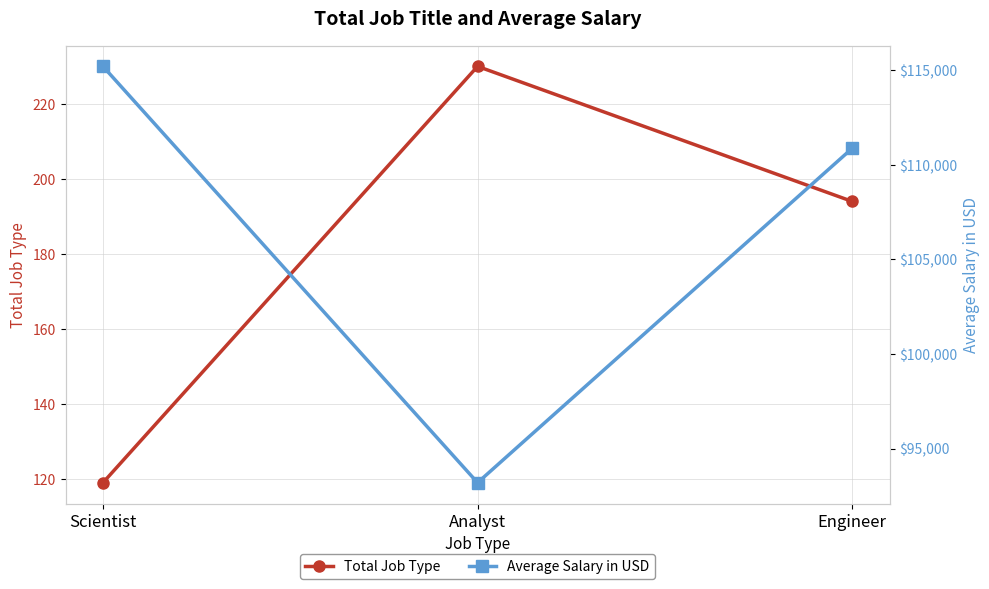

What is the total value across all series at Scientist?

115321.3